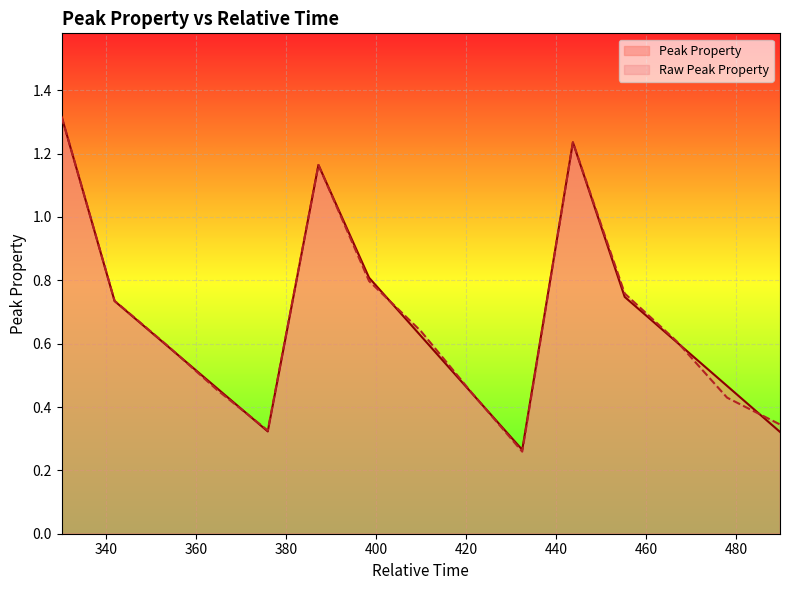

What is the average value of the Peak Property series?

0.7